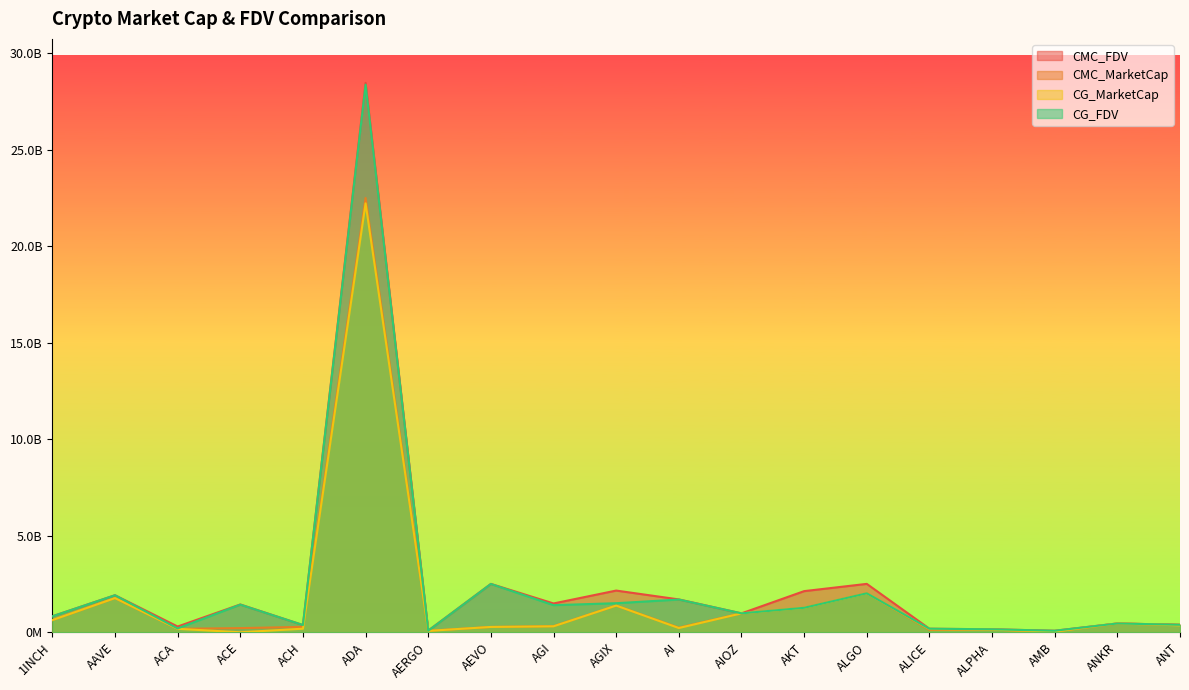

Which category has the highest value across all series?

ADA